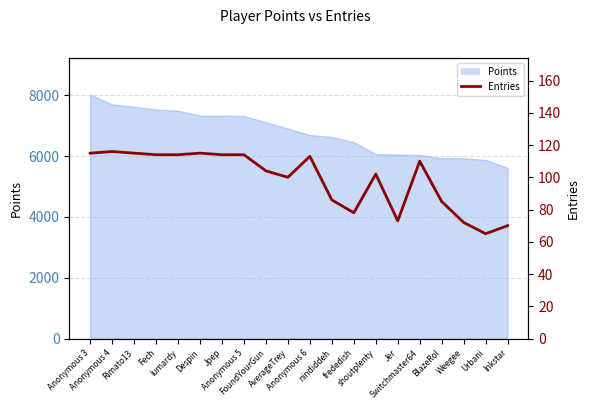

Is it true that the value at frededish is 125?

False